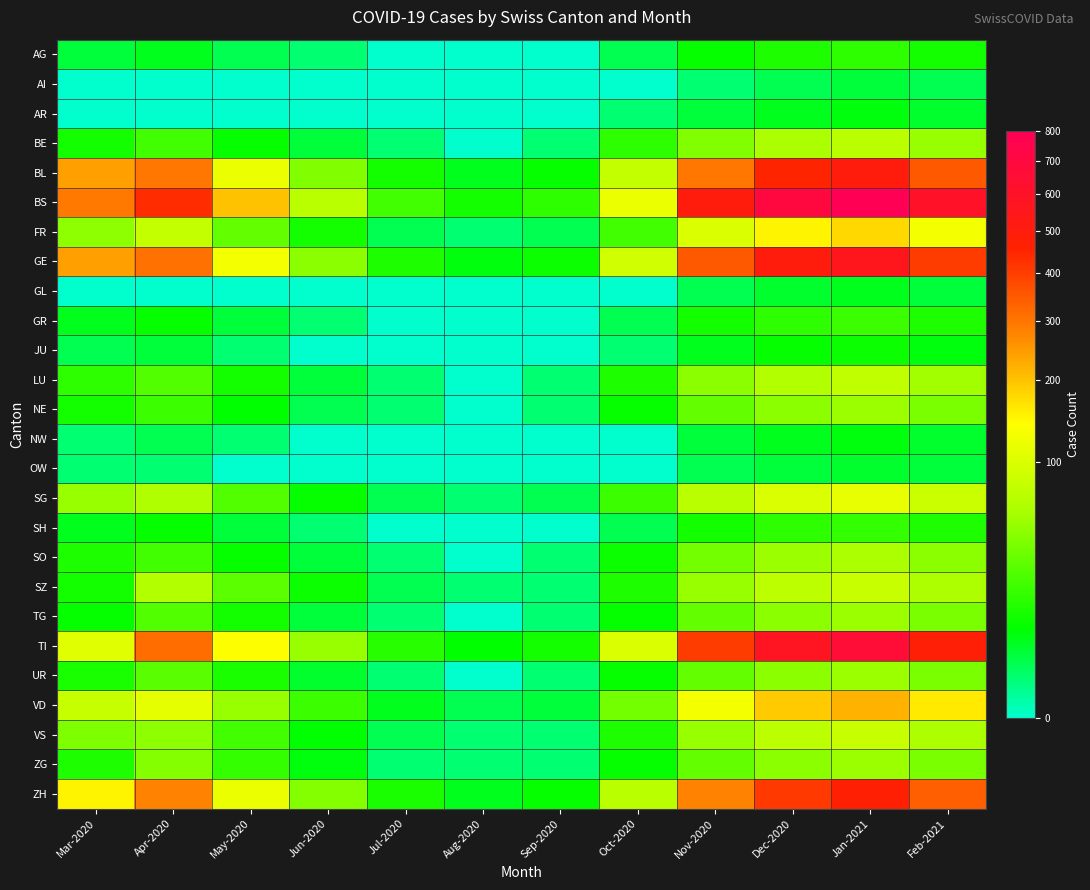

Reading right to left, transcribe all the data shown in this chart.

AG: Feb-2021=10	Jan-2021=15	Dec-2020=12	Nov-2020=8	Oct-2020=2	Sep-2020=0	Aug-2020=0	Jul-2020=0	Jun-2020=1	May-2020=2	Apr-2020=5	Mar-2020=3
AI: Feb-2021=2	Jan-2021=3	Dec-2020=2	Nov-2020=1	Oct-2020=0	Sep-2020=0	Aug-2020=0	Jul-2020=0	Jun-2020=0	May-2020=0	Apr-2020=0	Mar-2020=0
AR: Feb-2021=4	Jan-2021=6	Dec-2020=5	Nov-2020=3	Oct-2020=1	Sep-2020=0	Aug-2020=0	Jul-2020=0	Jun-2020=0	May-2020=0	Apr-2020=0	Mar-2020=0
BE: Feb-2021=50	Jan-2021=70	Dec-2020=60	Nov-2020=40	Oct-2020=15	Sep-2020=1	Aug-2020=0	Jul-2020=1	Jun-2020=3	May-2020=8	Apr-2020=20	Mar-2020=10
BL: Feb-2021=350	Jan-2021=500	Dec-2020=450	Nov-2020=300	Oct-2020=80	Sep-2020=8	Aug-2020=5	Jul-2020=10	Jun-2020=40	May-2020=120	Apr-2020=298	Mar-2020=242
BS: Feb-2021=600	Jan-2021=800	Dec-2020=700	Nov-2020=500	Oct-2020=120	Sep-2020=15	Aug-2020=10	Jul-2020=20	Jun-2020=70	May-2020=200	Apr-2020=434	Mar-2020=292
FR: Feb-2021=130	Jan-2021=180	Dec-2020=150	Nov-2020=100	Oct-2020=20	Sep-2020=2	Aug-2020=1	Jul-2020=2	Jun-2020=10	May-2020=30	Apr-2020=80	Mar-2020=46
GE: Feb-2021=400	Jan-2021=560	Dec-2020=500	Nov-2020=350	Oct-2020=90	Sep-2020=9	Aug-2020=6	Jul-2020=12	Jun-2020=45	May-2020=130	Apr-2020=305	Mar-2020=241
GL: Feb-2021=3	Jan-2021=5	Dec-2020=4	Nov-2020=2	Oct-2020=0	Sep-2020=0	Aug-2020=0	Jul-2020=0	Jun-2020=0	May-2020=0	Apr-2020=0	Mar-2020=0
GR: Feb-2021=12	Jan-2021=18	Dec-2020=15	Nov-2020=10	Oct-2020=2	Sep-2020=0	Aug-2020=0	Jul-2020=0	Jun-2020=1	May-2020=3	Apr-2020=8	Mar-2020=5
JU: Feb-2021=6	Jan-2021=9	Dec-2020=8	Nov-2020=5	Oct-2020=1	Sep-2020=0	Aug-2020=0	Jul-2020=0	Jun-2020=0	May-2020=1	Apr-2020=3	Mar-2020=2
LU: Feb-2021=55	Jan-2021=75	Dec-2020=65	Nov-2020=45	Oct-2020=12	Sep-2020=1	Aug-2020=0	Jul-2020=1	Jun-2020=3	May-2020=10	Apr-2020=25	Mar-2020=15
NE: Feb-2021=38	Jan-2021=52	Dec-2020=45	Nov-2020=30	Oct-2020=8	Sep-2020=1	Aug-2020=0	Jul-2020=1	Jun-2020=2	May-2020=7	Apr-2020=18	Mar-2020=10
NW: Feb-2021=4	Jan-2021=6	Dec-2020=5	Nov-2020=3	Oct-2020=0	Sep-2020=0	Aug-2020=0	Jul-2020=0	Jun-2020=0	May-2020=1	Apr-2020=2	Mar-2020=1
OW: Feb-2021=3	Jan-2021=4	Dec-2020=3	Nov-2020=2	Oct-2020=0	Sep-2020=0	Aug-2020=0	Jul-2020=0	Jun-2020=0	May-2020=0	Apr-2020=1	Mar-2020=1
SG: Feb-2021=85	Jan-2021=115	Dec-2020=100	Nov-2020=70	Oct-2020=18	Sep-2020=2	Aug-2020=1	Jul-2020=2	Jun-2020=8	May-2020=25	Apr-2020=62	Mar-2020=50
SH: Feb-2021=12	Jan-2021=17	Dec-2020=15	Nov-2020=10	Oct-2020=2	Sep-2020=0	Aug-2020=0	Jul-2020=0	Jun-2020=1	May-2020=3	Apr-2020=8	Mar-2020=5
SO: Feb-2021=44	Jan-2021=60	Dec-2020=52	Nov-2020=35	Oct-2020=9	Sep-2020=1	Aug-2020=0	Jul-2020=1	Jun-2020=3	May-2020=8	Apr-2020=20	Mar-2020=12
SZ: Feb-2021=61	Jan-2021=83	Dec-2020=72	Nov-2020=50	Oct-2020=12	Sep-2020=1	Aug-2020=1	Jul-2020=2	Jun-2020=9	May-2020=28	Apr-2020=65	Mar-2020=10
TG: Feb-2021=38	Jan-2021=52	Dec-2020=45	Nov-2020=30	Oct-2020=8	Sep-2020=1	Aug-2020=0	Jul-2020=1	Jun-2020=3	May-2020=10	Apr-2020=25	Mar-2020=8
TI: Feb-2021=480	Jan-2021=660	Dec-2020=580	Nov-2020=400	Oct-2020=100	Sep-2020=10	Aug-2020=7	Jul-2020=14	Jun-2020=50	May-2020=140	Apr-2020=314	Mar-2020=107
UR: Feb-2021=38	Jan-2021=52	Dec-2020=45	Nov-2020=30	Oct-2020=8	Sep-2020=1	Aug-2020=0	Jul-2020=1	Jun-2020=4	May-2020=11	Apr-2020=26	Mar-2020=11
VD: Feb-2021=160	Jan-2021=220	Dec-2020=190	Nov-2020=130	Oct-2020=35	Sep-2020=3	Aug-2020=2	Jul-2020=5	Jun-2020=18	May-2020=50	Apr-2020=112	Mar-2020=81
VS: Feb-2021=61	Jan-2021=83	Dec-2020=72	Nov-2020=50	Oct-2020=12	Sep-2020=1	Aug-2020=1	Jul-2020=2	Jun-2020=7	May-2020=20	Apr-2020=46	Mar-2020=39
ZG: Feb-2021=38	Jan-2021=52	Dec-2020=45	Nov-2020=30	Oct-2020=8	Sep-2020=1	Aug-2020=1	Jul-2020=1	Jun-2020=6	May-2020=17	Apr-2020=41	Mar-2020=12
ZH: Feb-2021=340	Jan-2021=470	Dec-2020=410	Nov-2020=280	Oct-2020=70	Sep-2020=8	Aug-2020=5	Jul-2020=11	Jun-2020=42	May-2020=120	Apr-2020=280	Mar-2020=150